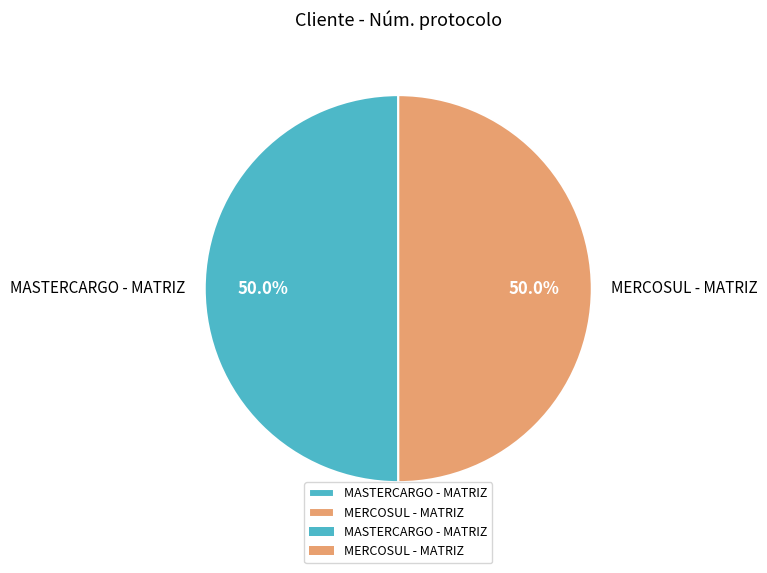

Is it true that MERCOSUL - MATRIZ is 45% of the pie?

False